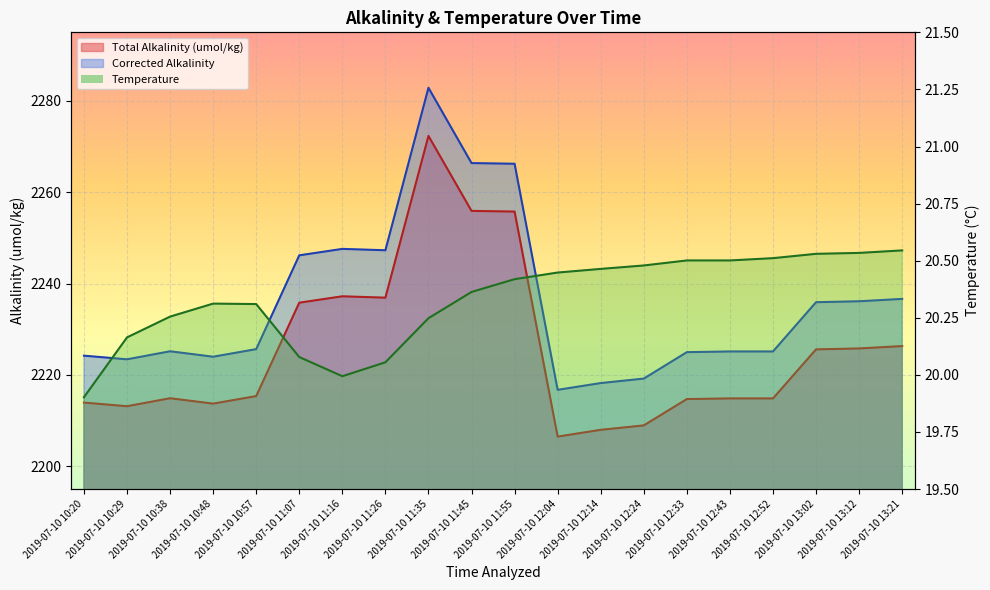

Which series has the largest total across all categories?

Corrected Alkalinity